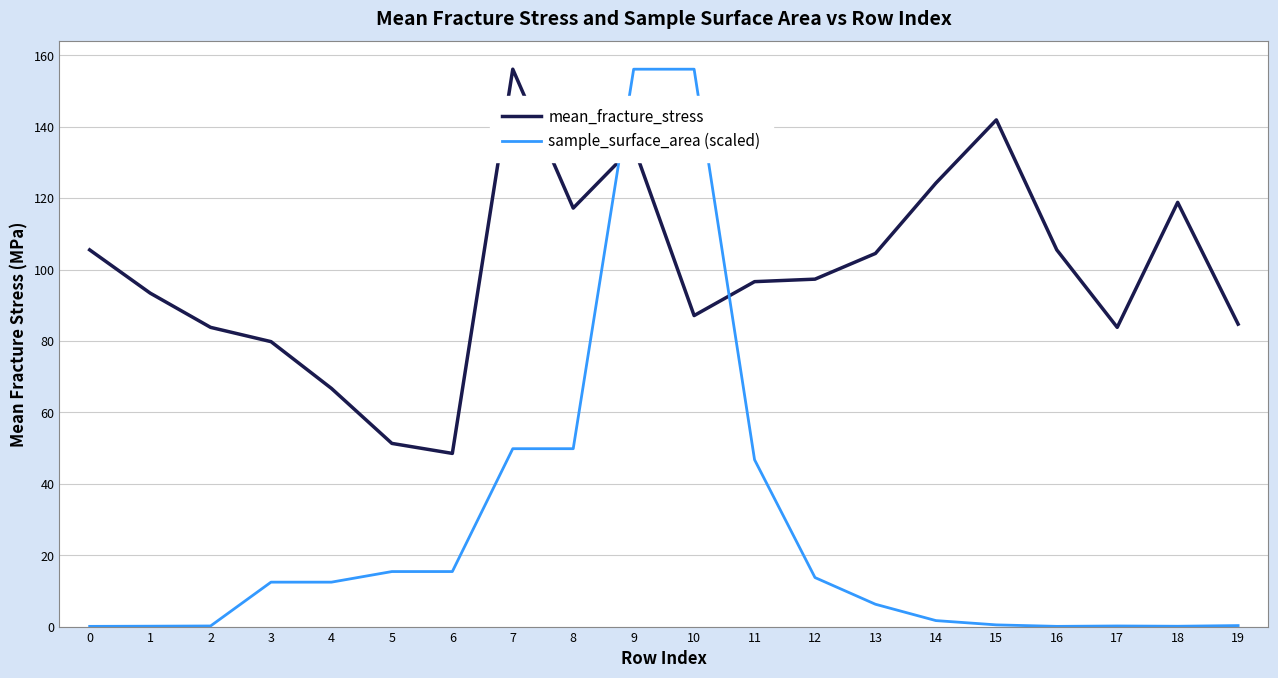

The mean_fracture_stress series shows 60.3 at 16. True or false?

False